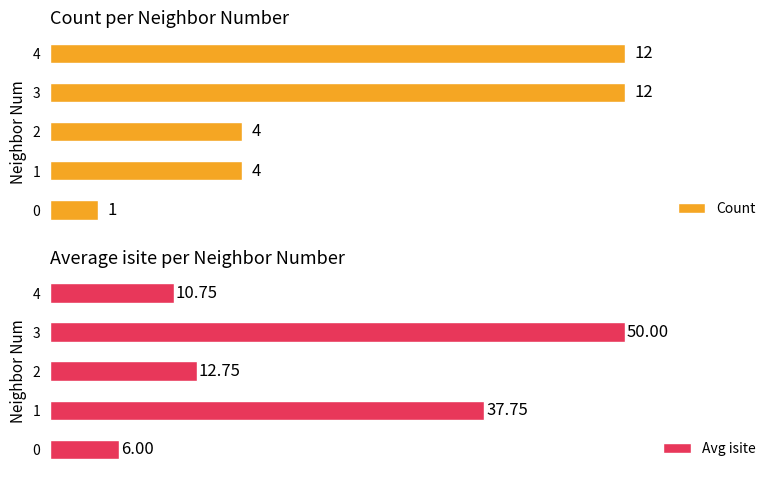

What is the difference between the highest and lowest values at 0?

5.0